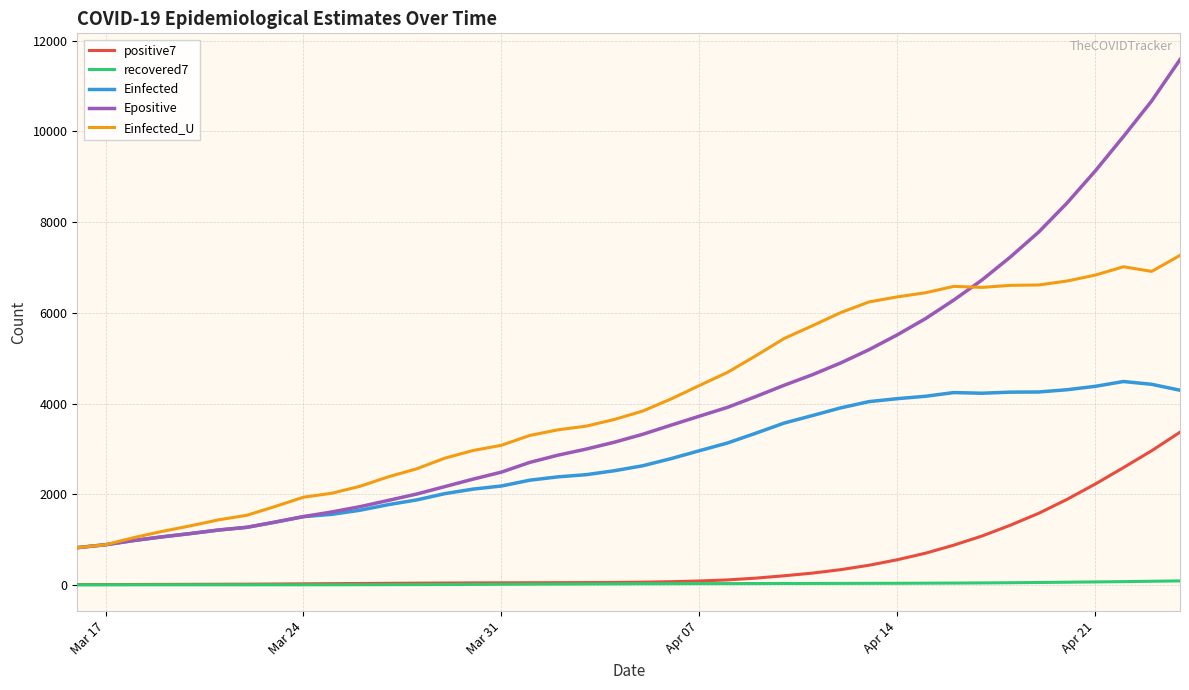

True or false: Einfected_U and recovered7 intersect in this chart.

False